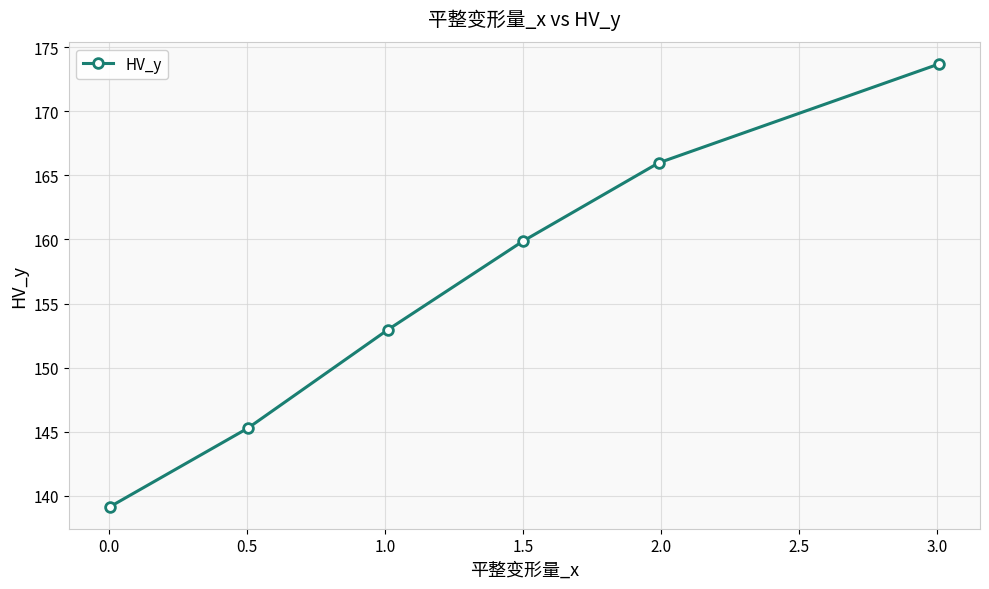

What is the maximum value shown in the chart?

173.7